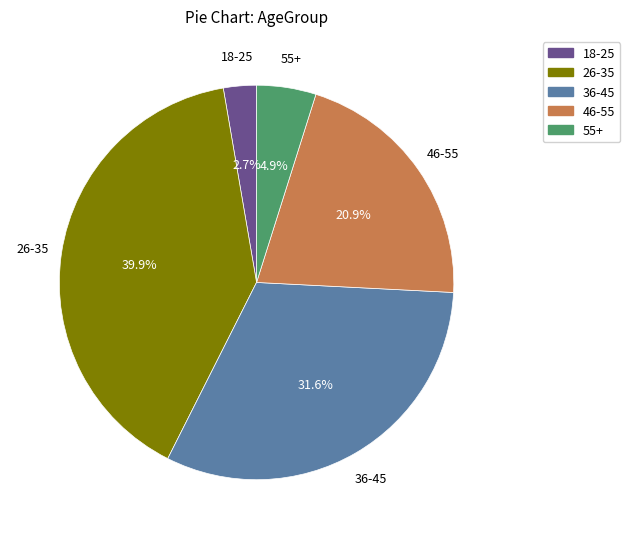

Between 36-45 and 55+, which is larger?

36-45